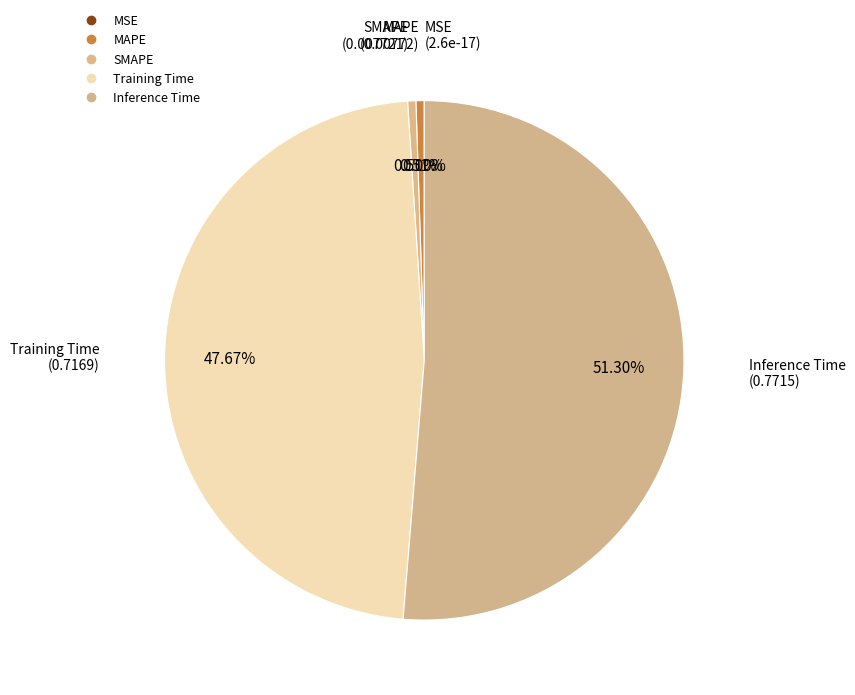

How many slices are in this pie chart?

5